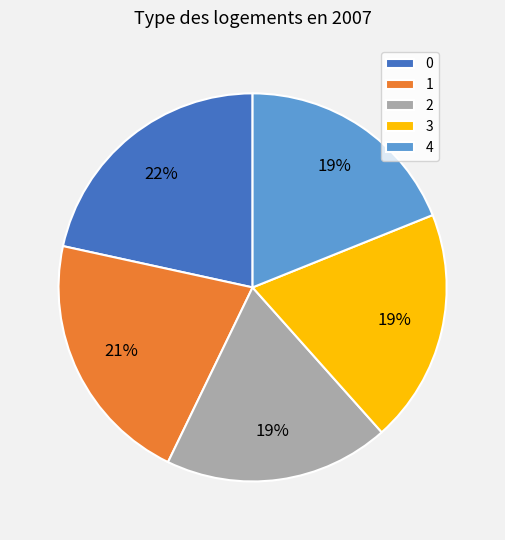

The 1 slice represents 21% of the pie. True or false?

True